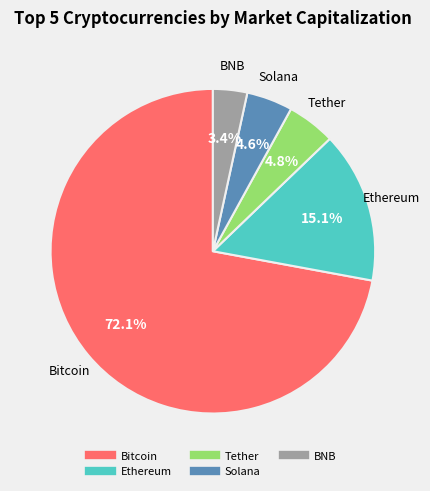

How many slices are in this pie chart?

5